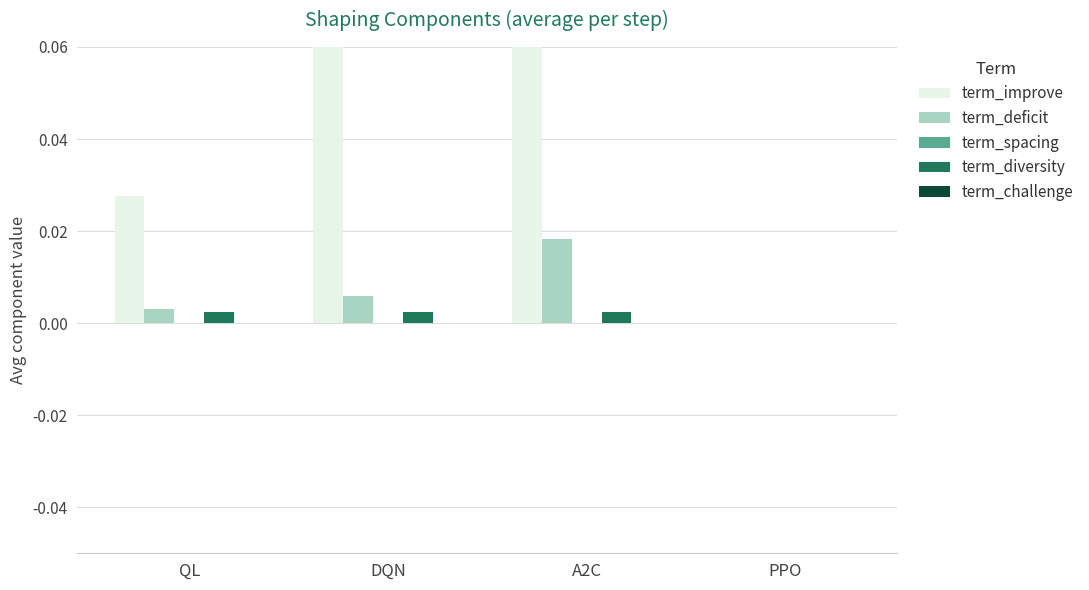

Which series changed the most between QL and DQN?

term_improve